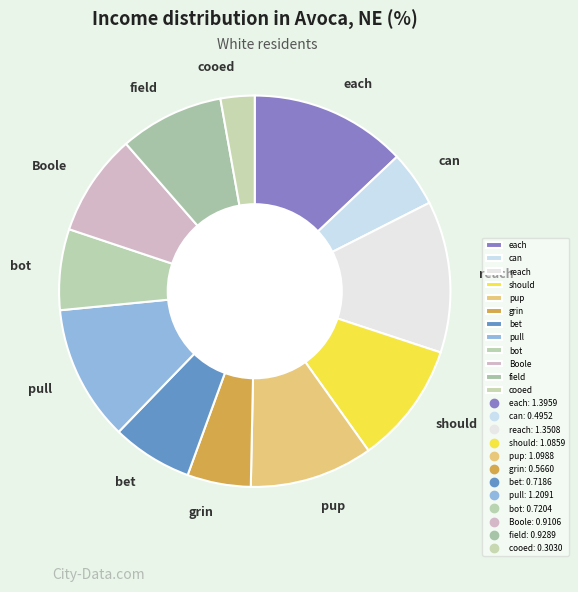

Which slice is the smallest?

cooed